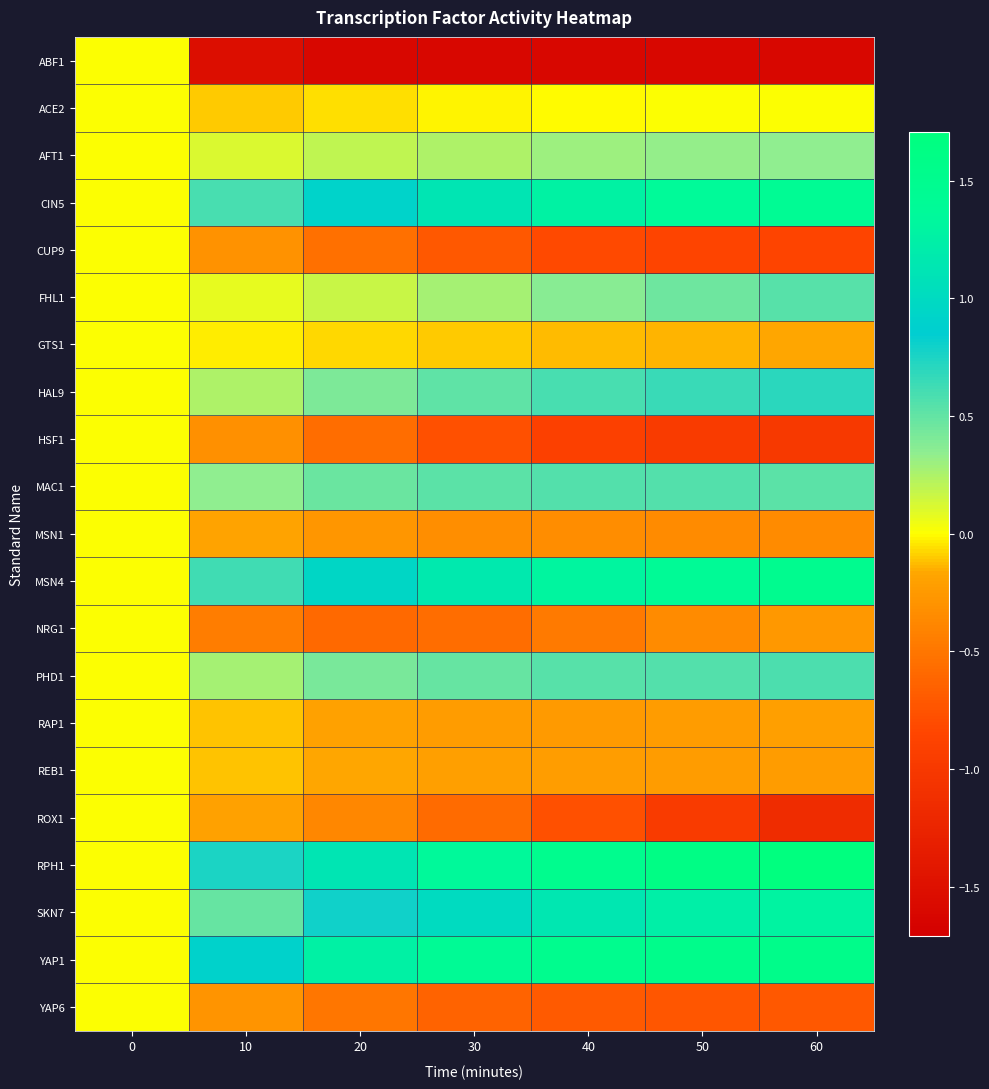

At which category does the chart reach its minimum across all series?

60